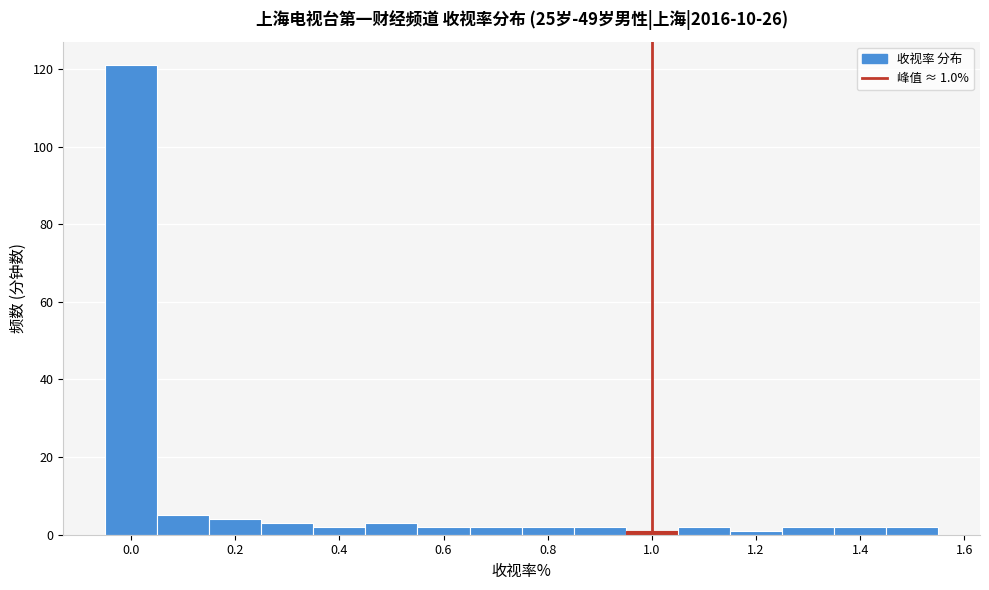

Over which range of the x-axis is the bar tallest?

-0.05 to 0.05